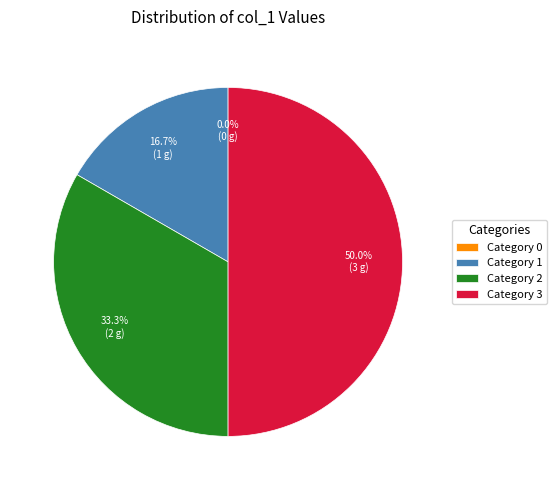

To the nearest percent, what is the combined percentage of 0 and 1?

17%